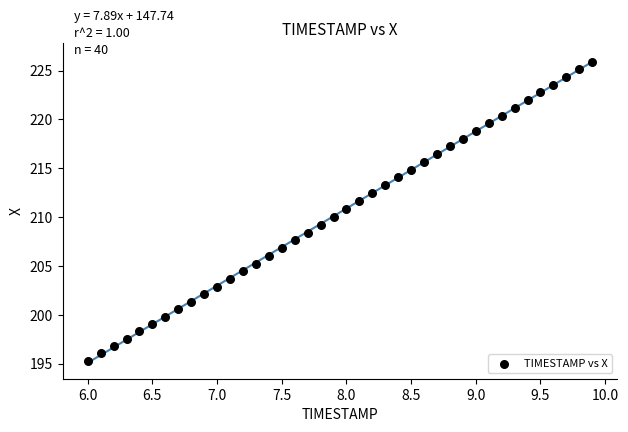

What is the range of X values (max minus min)?

3.9